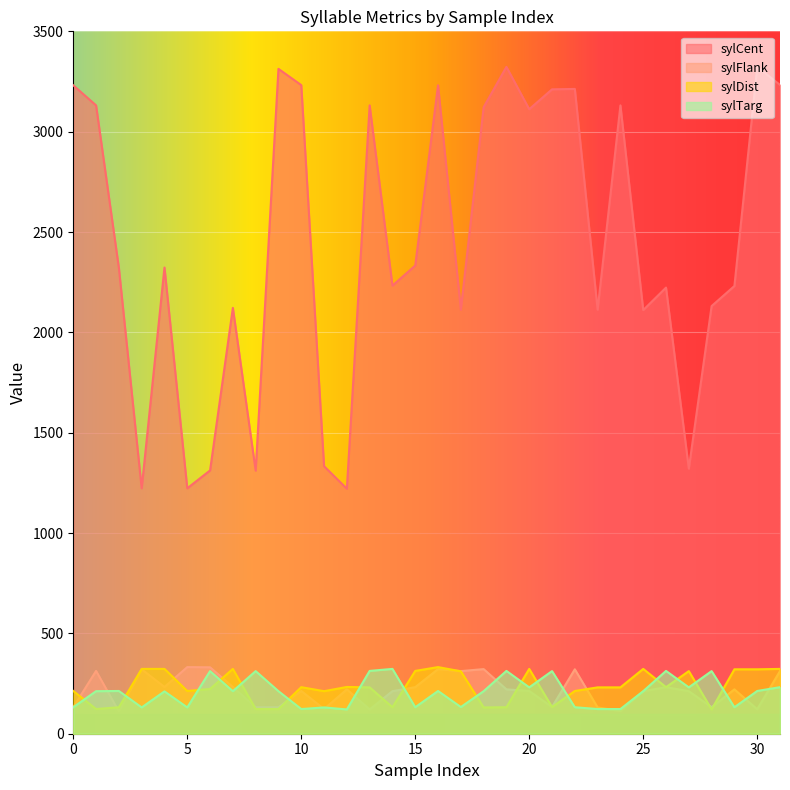

Which series has the largest range (max minus min)?

sylCent